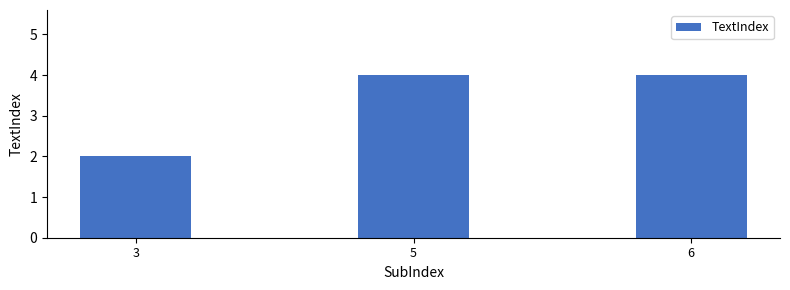

Count the values in the range 2 to 4.

3